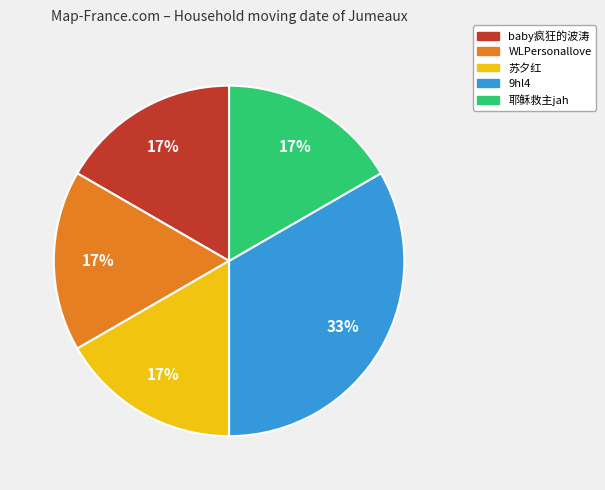

How many segments does this pie chart have?

5